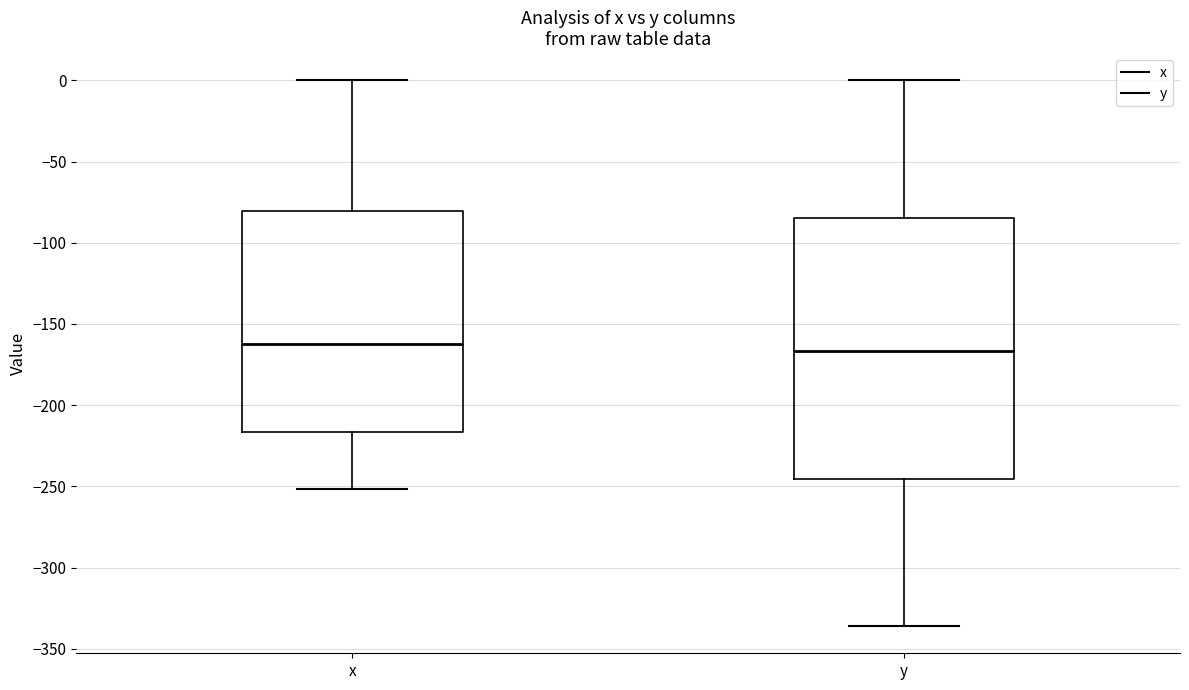

Where is the upper edge of the box for y on the y-axis? The values are not printed on the chart, so give them approximately, as read against the axis.

-85